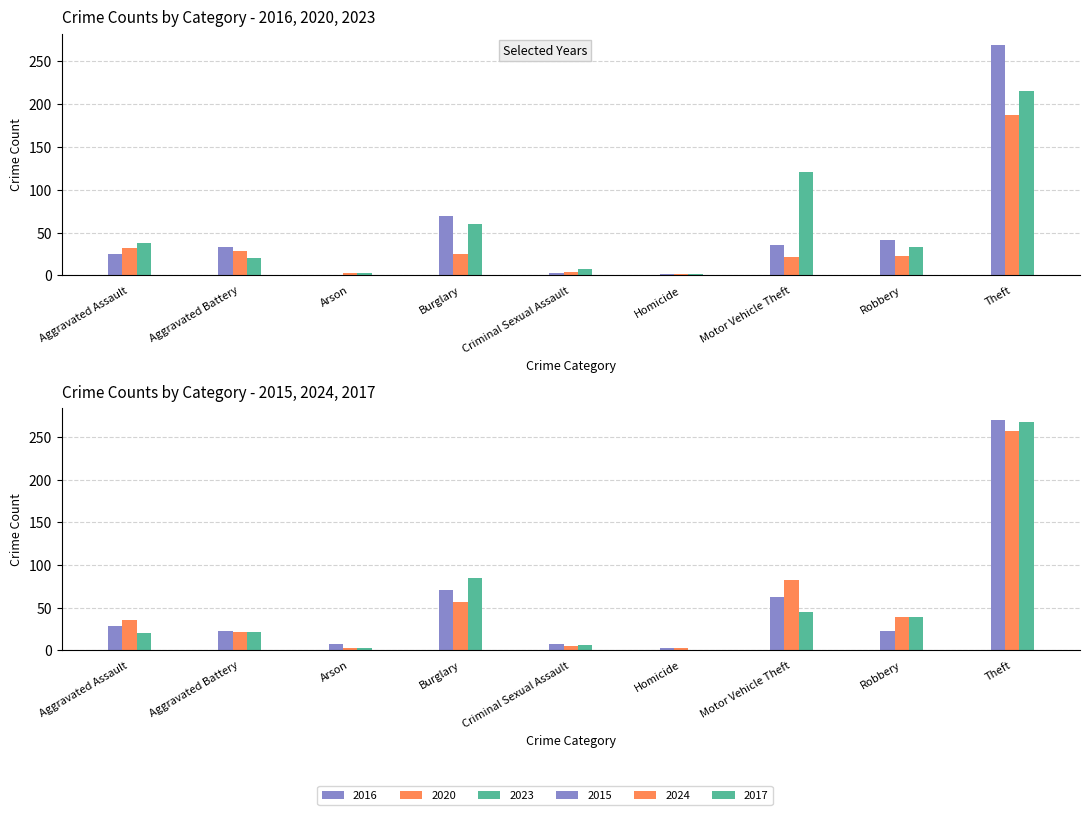

True or false: 2020 has a value of 571 at Total.

False